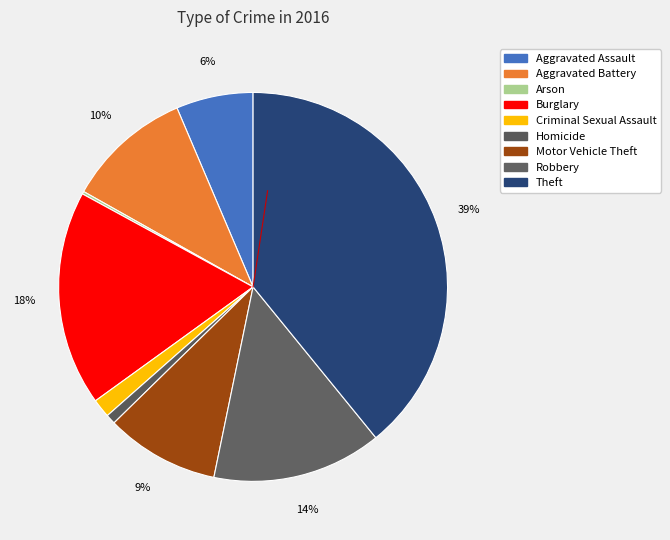

Which slice is the largest?

Theft